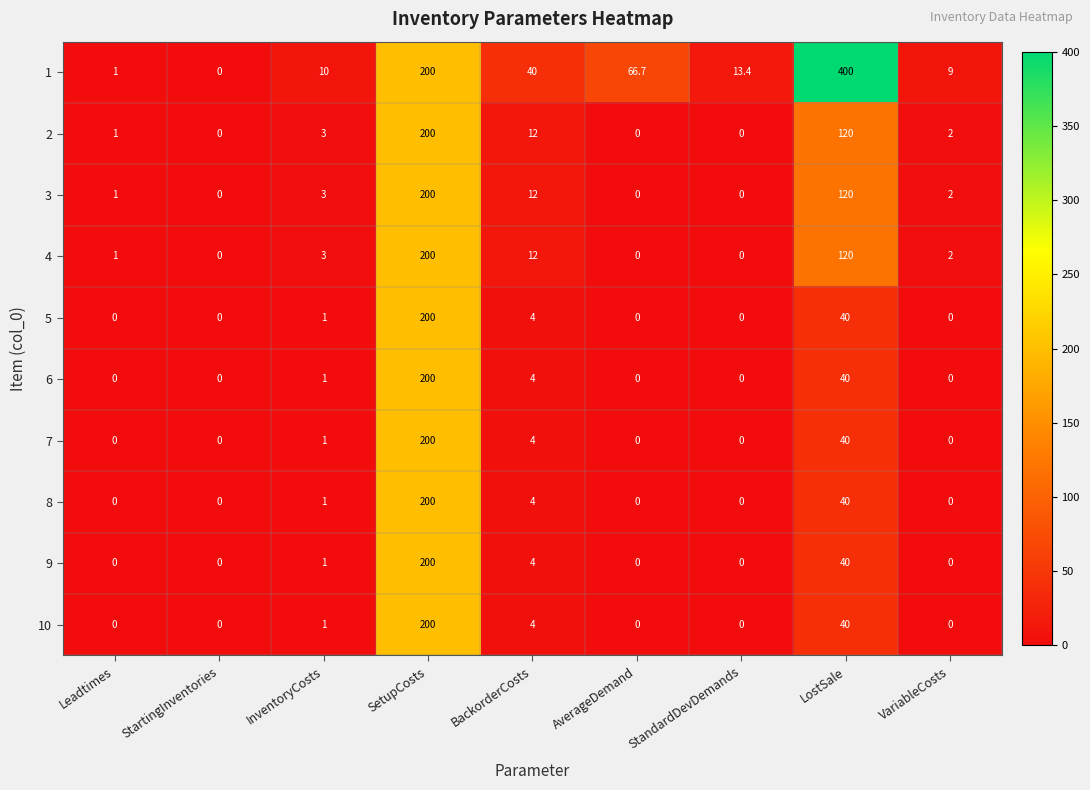

At which category is the sum across all series the highest?

SetupCosts